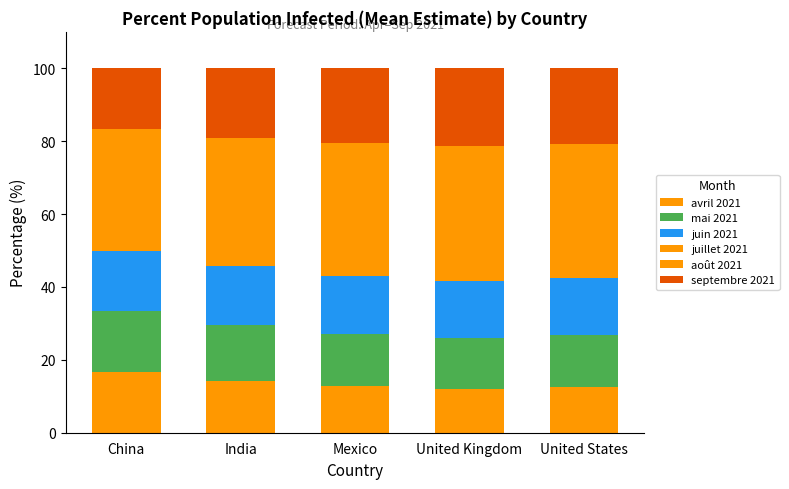

Does the chart contain stacked bars?

Yes